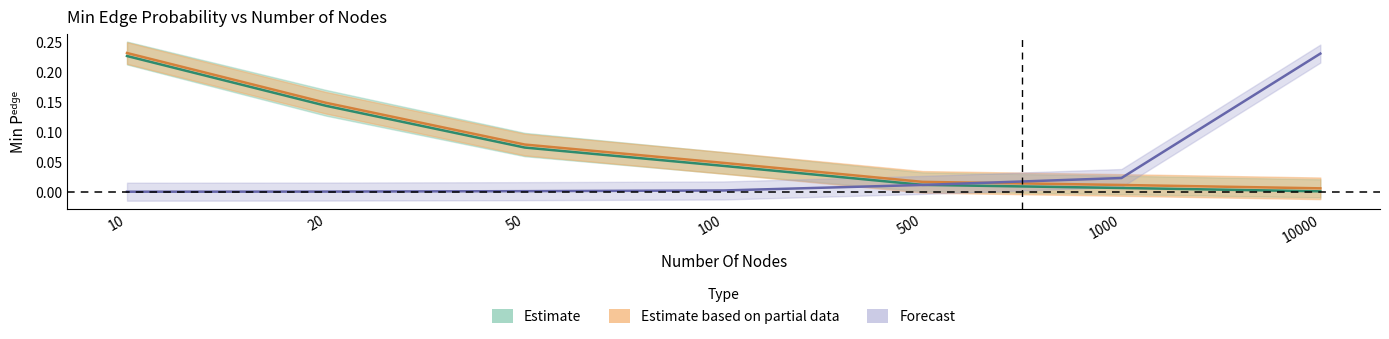

What is the maximum value shown in the chart?

0.2